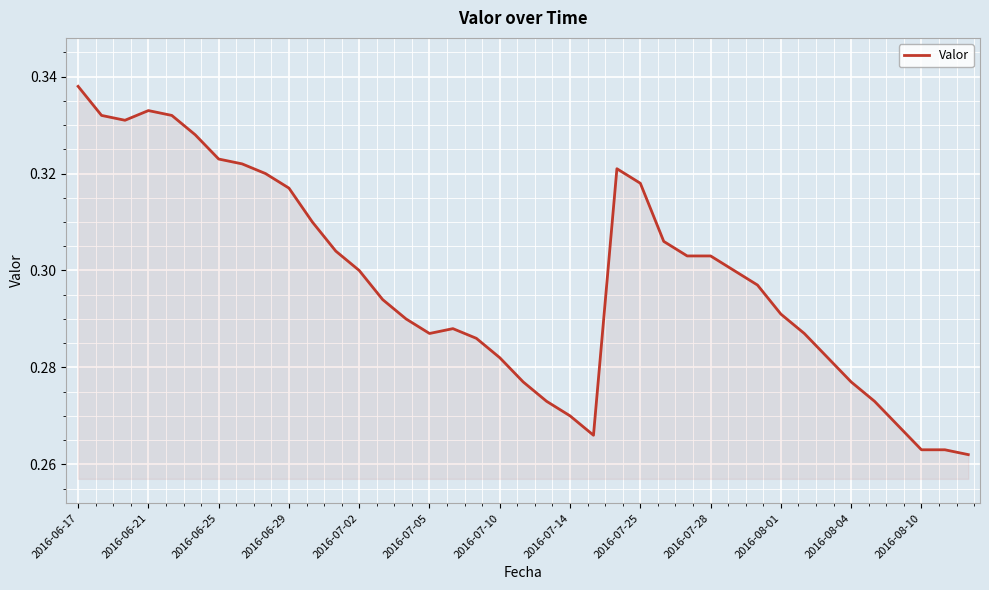

Does the chart have visible grid lines?

Yes